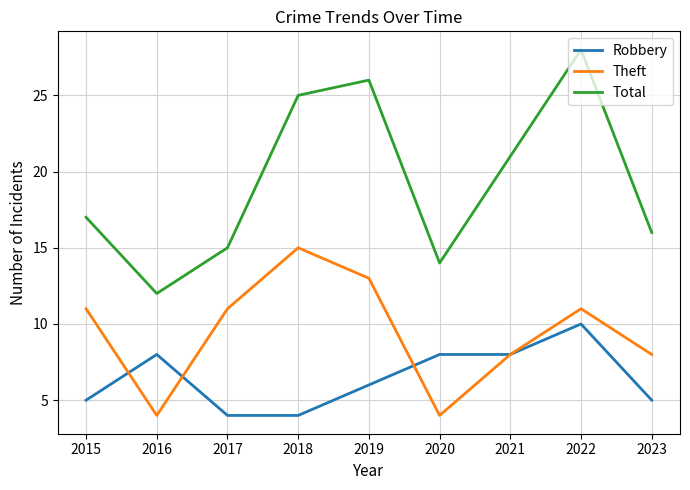

Reading right to left, list all the values displayed in this chart.

Robbery: 5	10	8	8	6	4	4	8	5
Theft: 8	11	8	4	13	15	11	4	11
Total: 16	28	21	14	26	25	15	12	17